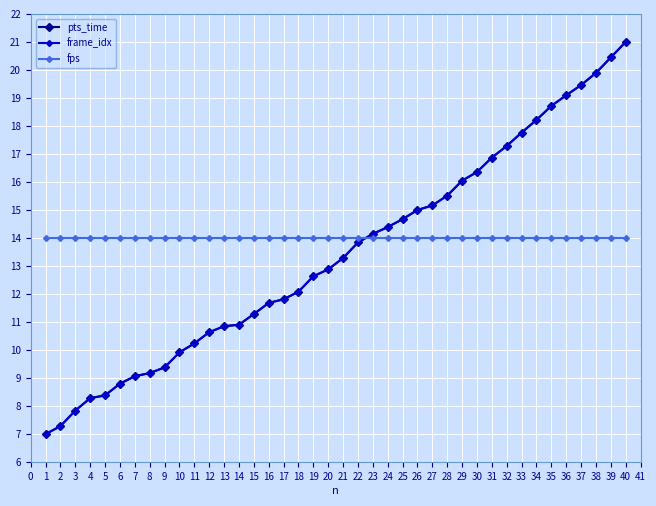

What is the total value across all series at 28?

45.0